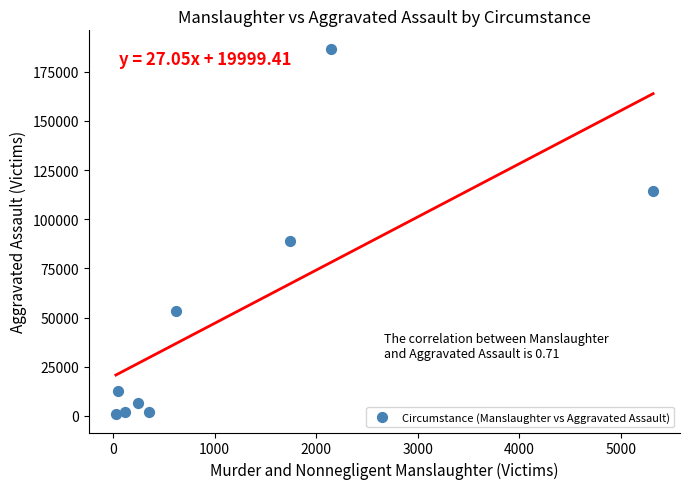

What Y value in the scatter plot is closest to 93773?

88846